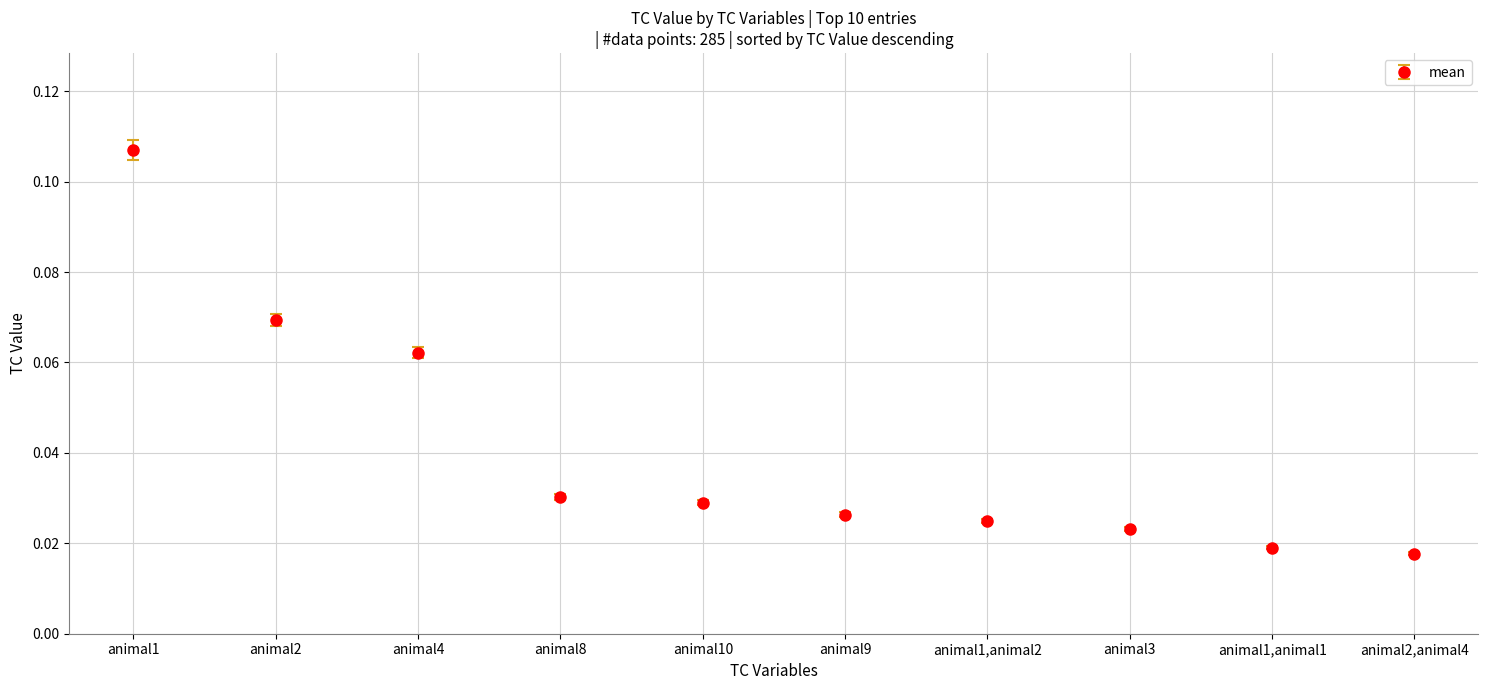

How many distinct data groups are displayed?

1